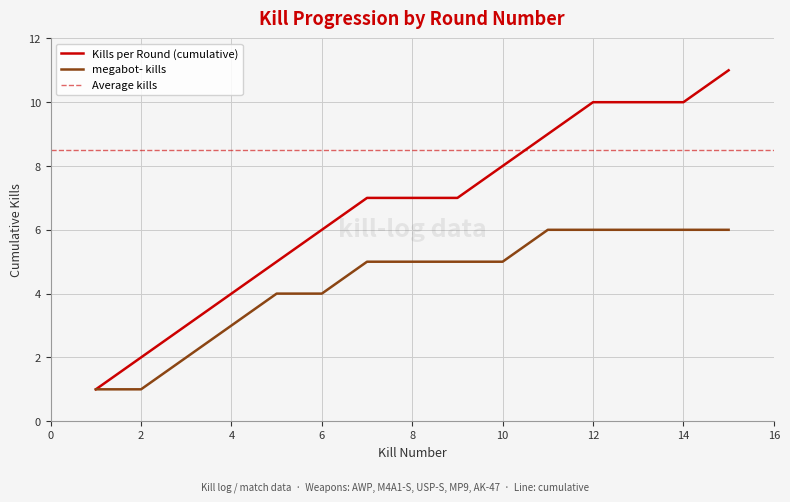

True or false: megabot- kills has a value of 2 at 10.

False